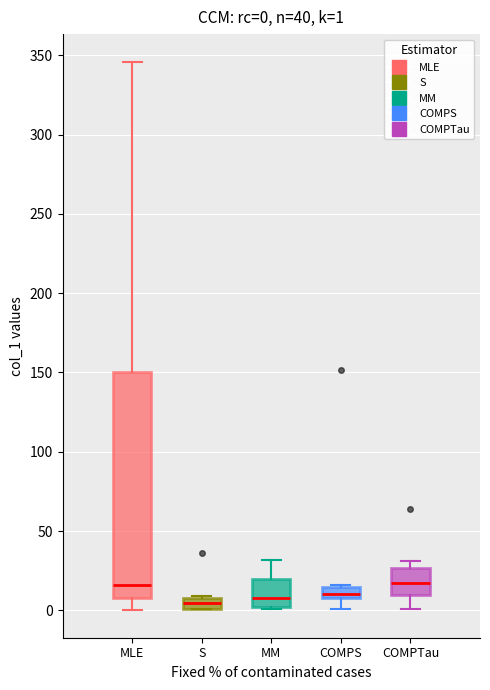

Which box is the tallest, from its lower edge to its upper edge?

MLE